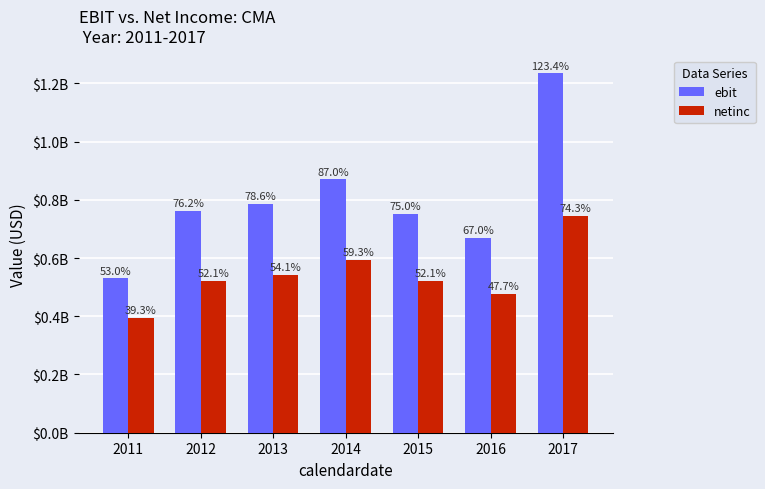

What is the value of the netinc bar at the 7th from the left?

0.7